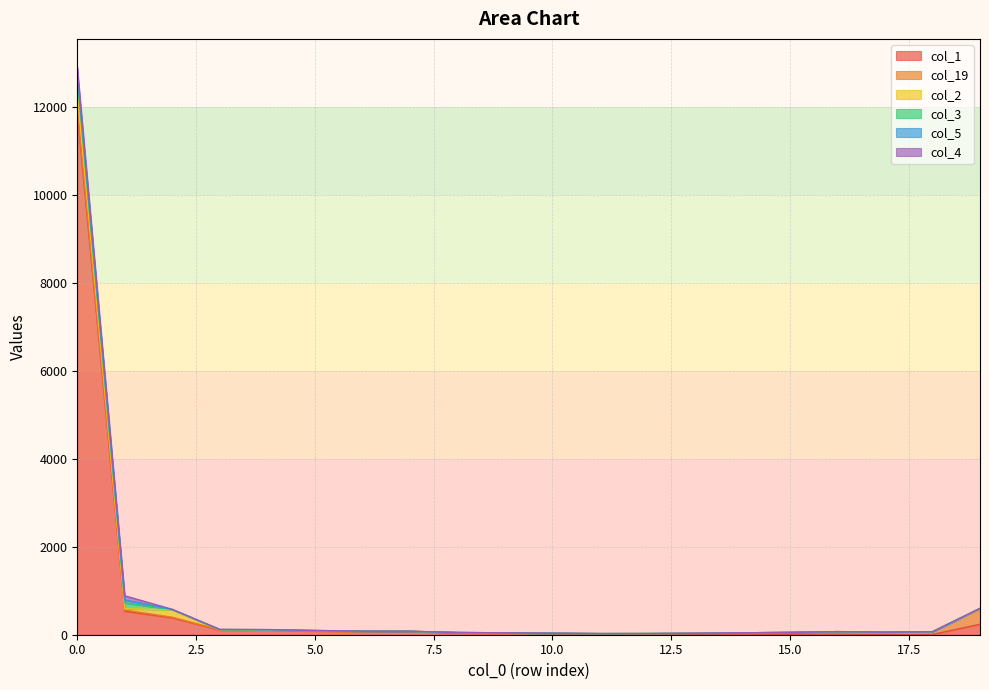

Which series changed the most between 0 and 5?

col_1